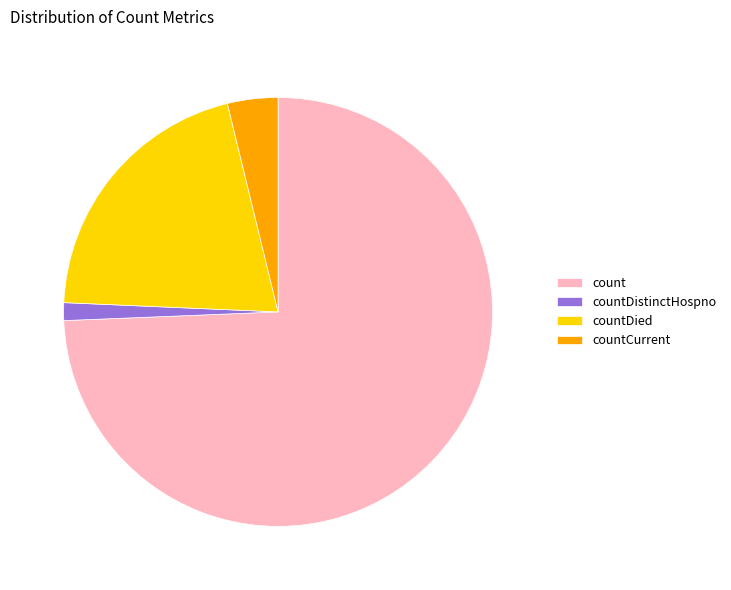

Rank the categories by value from highest to lowest.

count, countDied, countCurrent, countDistinctHospno